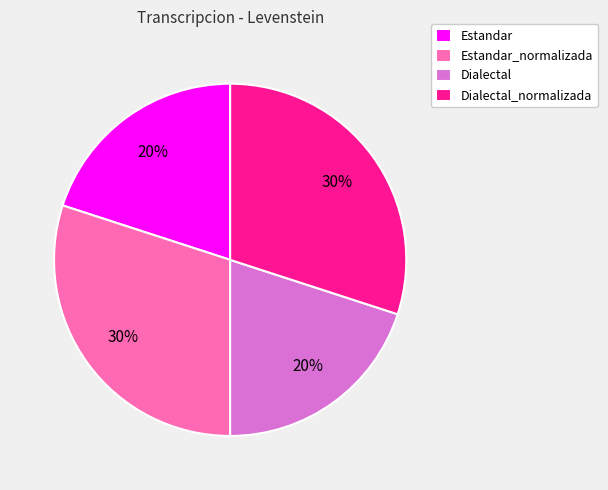

Does Dialectal_normalizada represent more than half of the total?

No